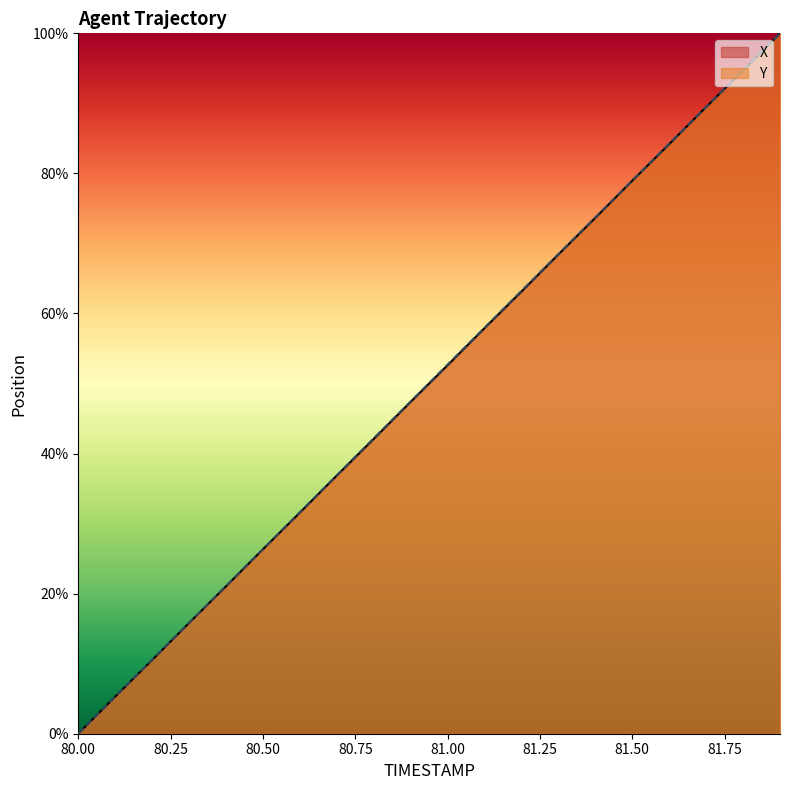

What is the sum of the X values at 80.2 and 81.9?

110.5